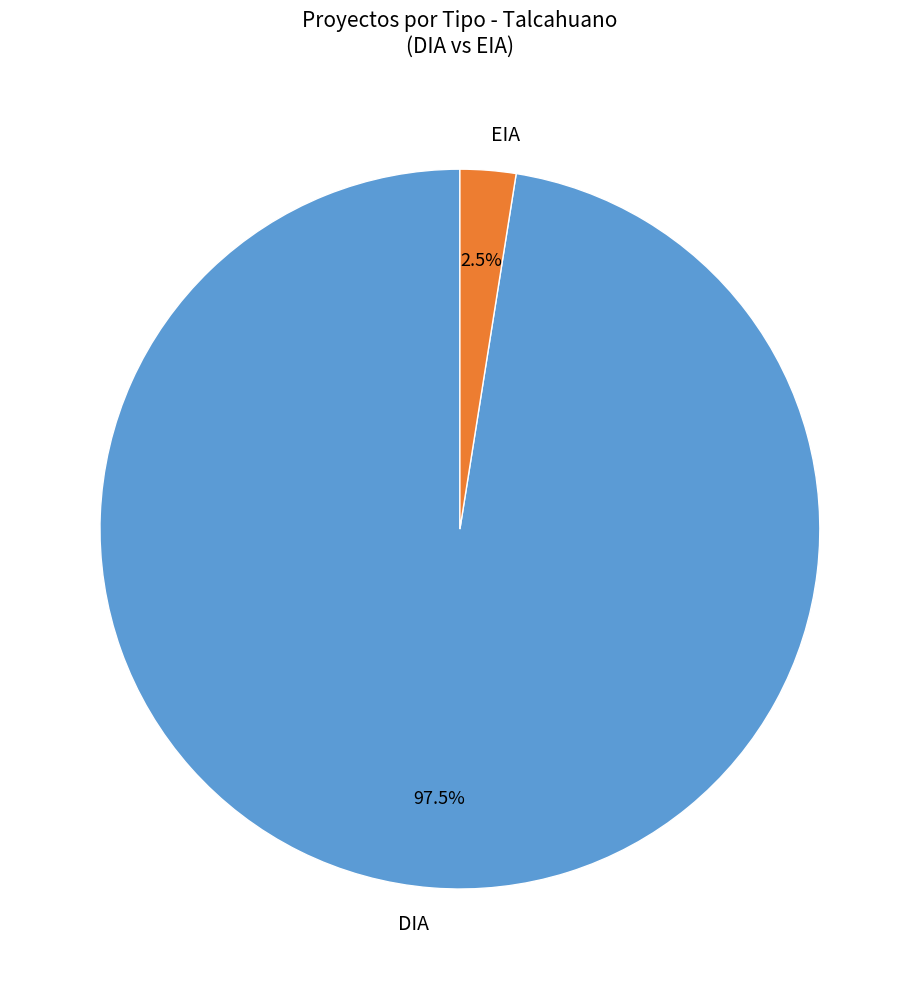

Is there any slice that represents more than half of the pie?

Yes